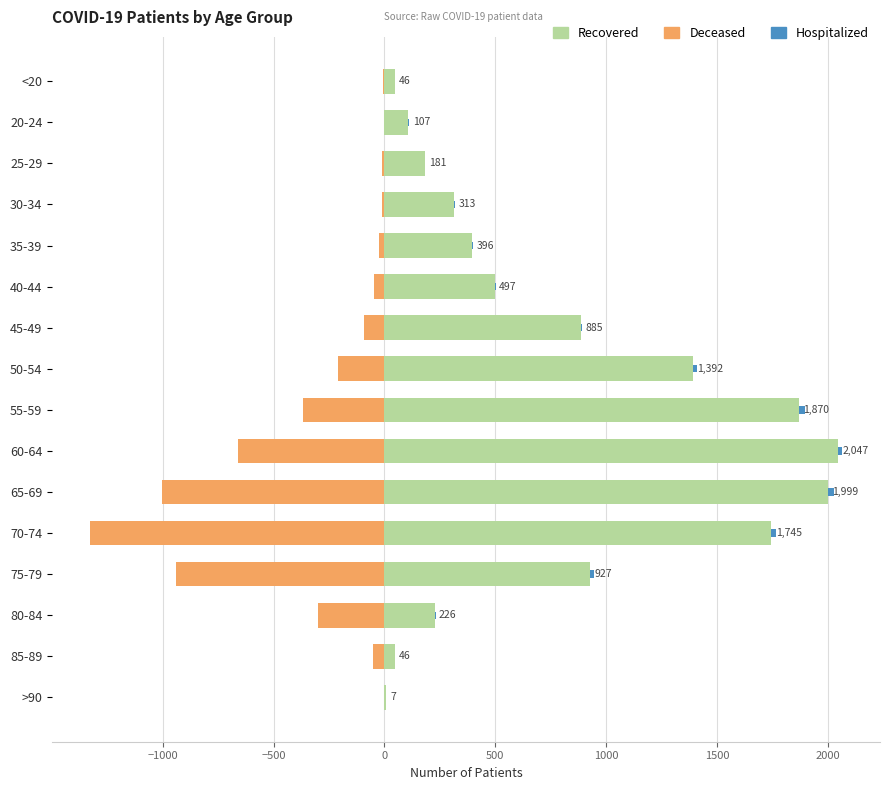

At how many categories does at least one series exceed 1763?

3